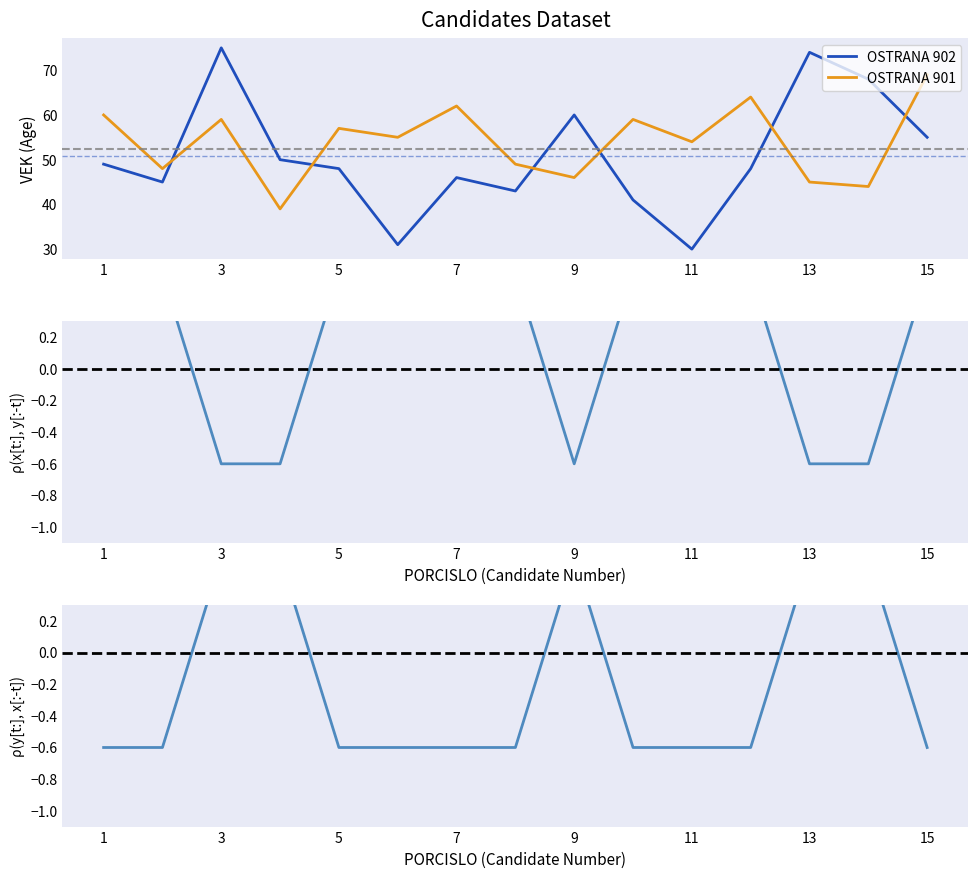

Is the value of OSTRANA 901 at 11 greater than the value of OSTRANA 902 at 13?

No